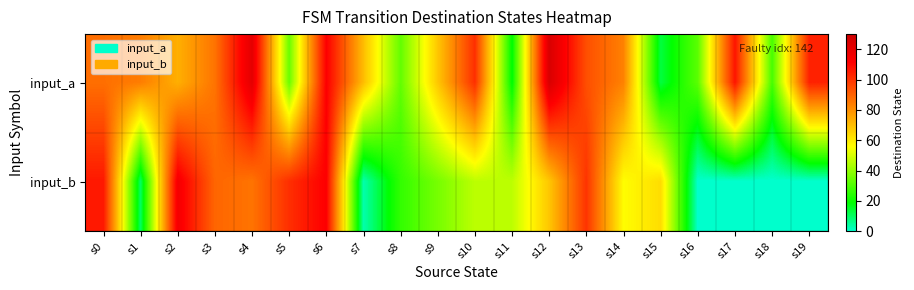

Which category has the lowest value across all series?

s16